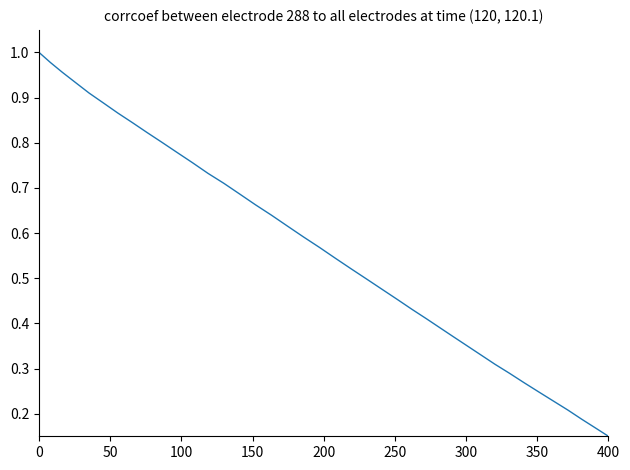

What is the greatest value displayed?

1.0